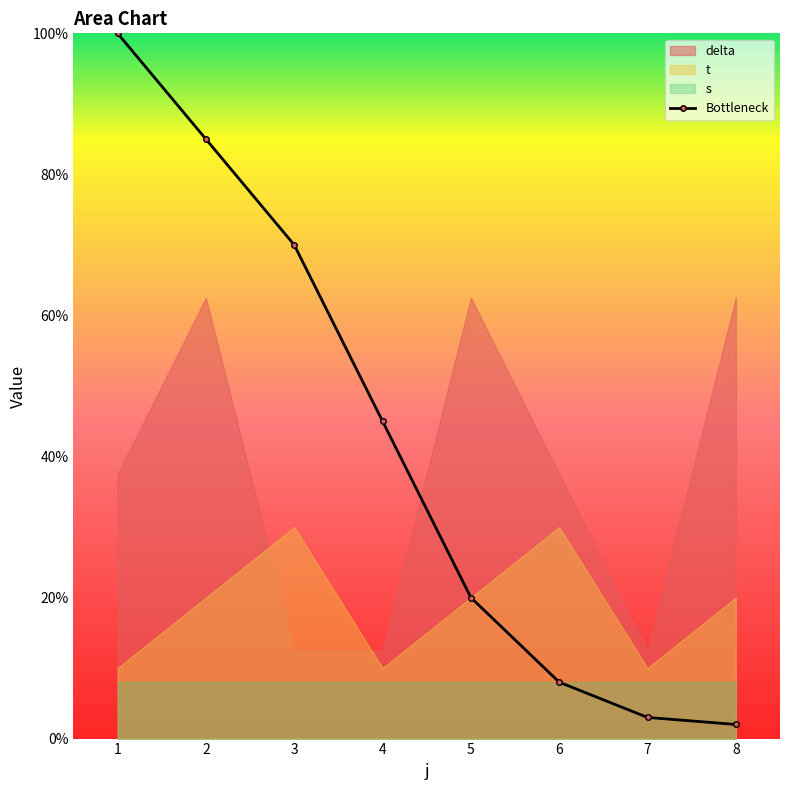

Which series has the widest spread of values?

delta